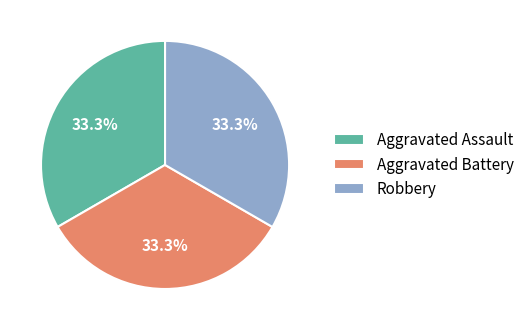

What is the ratio of the value at Robbery to the value at Aggravated Assault?

1.0